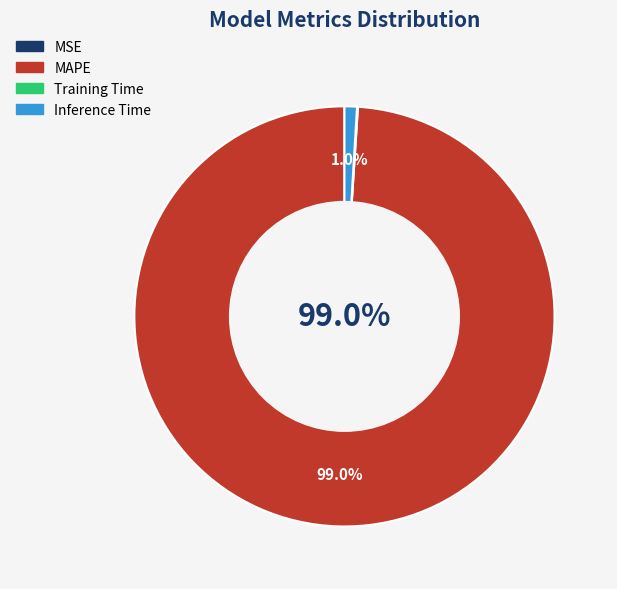

Is there any slice that represents more than half of the pie?

Yes